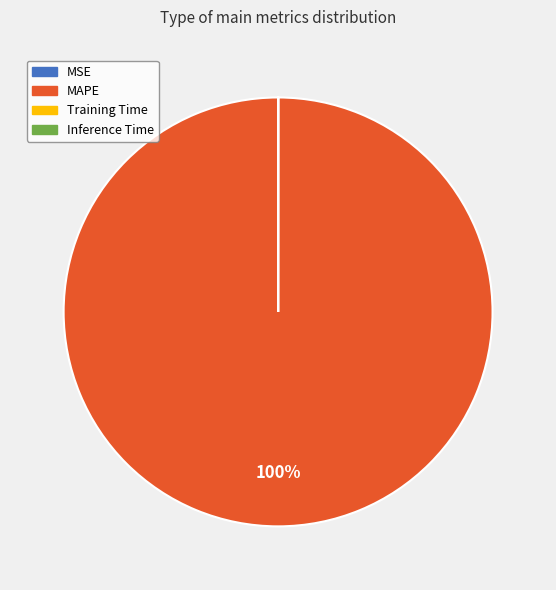

Which category accounts for the majority?

MAPE